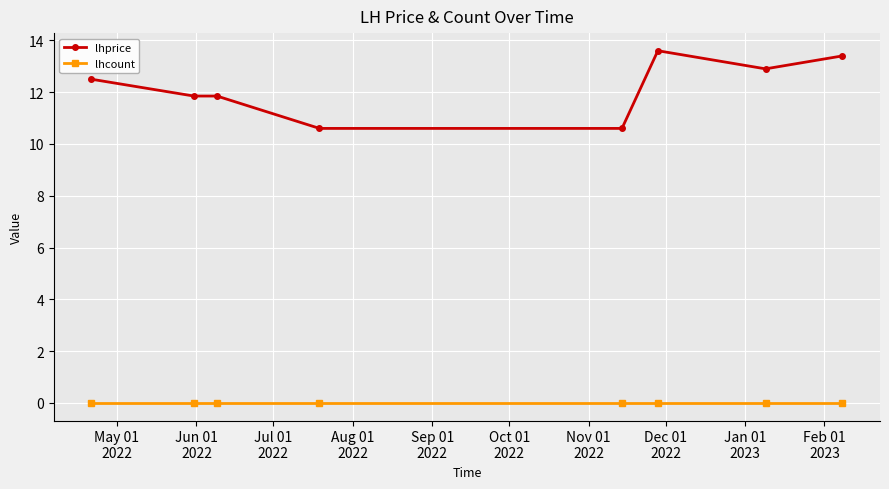

What is the sum of all lhprice values?

97.3